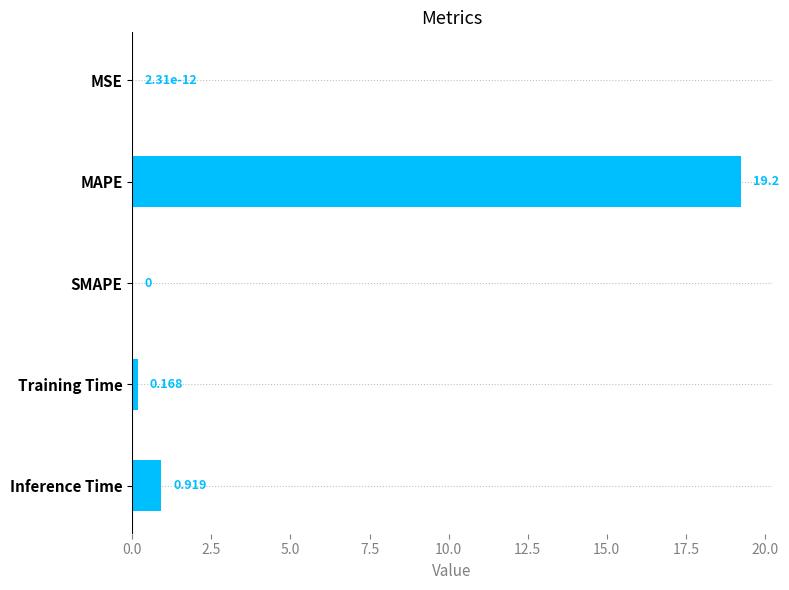

What is the maximum value shown in the chart?

19.2